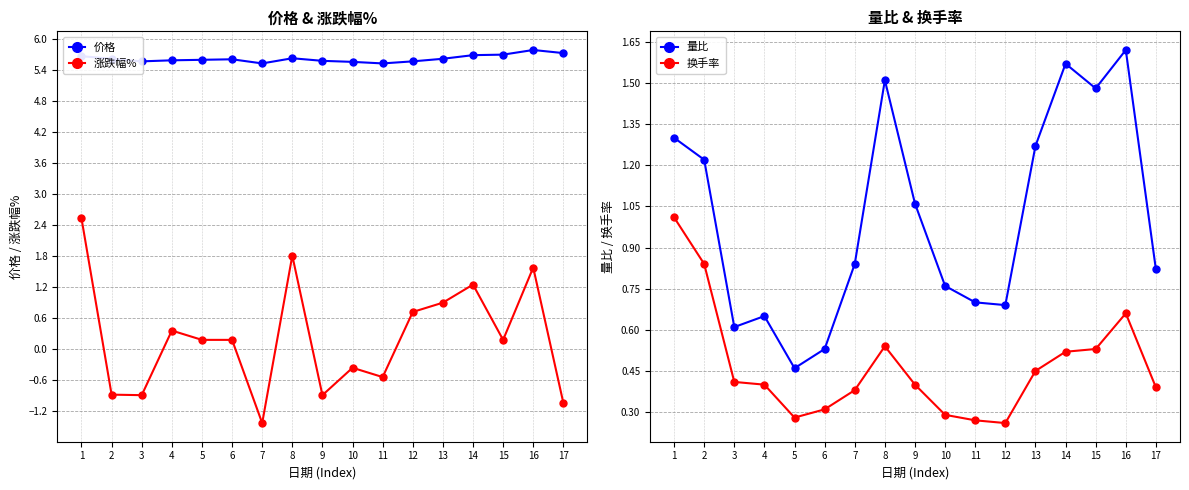

How many interior local valleys does the 换手率 series have?

2